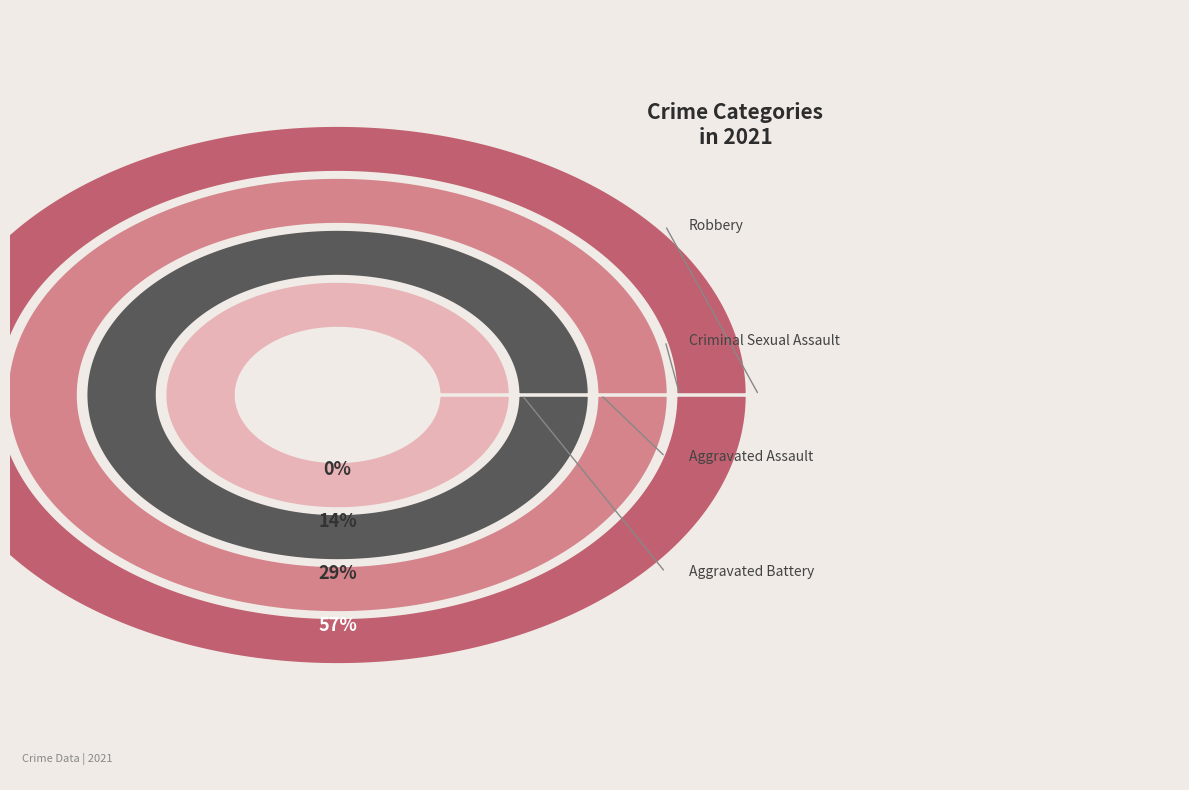

What is the largest slice in the pie chart?

Robbery